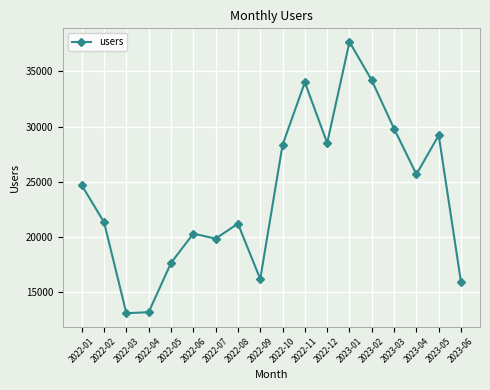

What is the difference between the maximum and minimum values?

24565